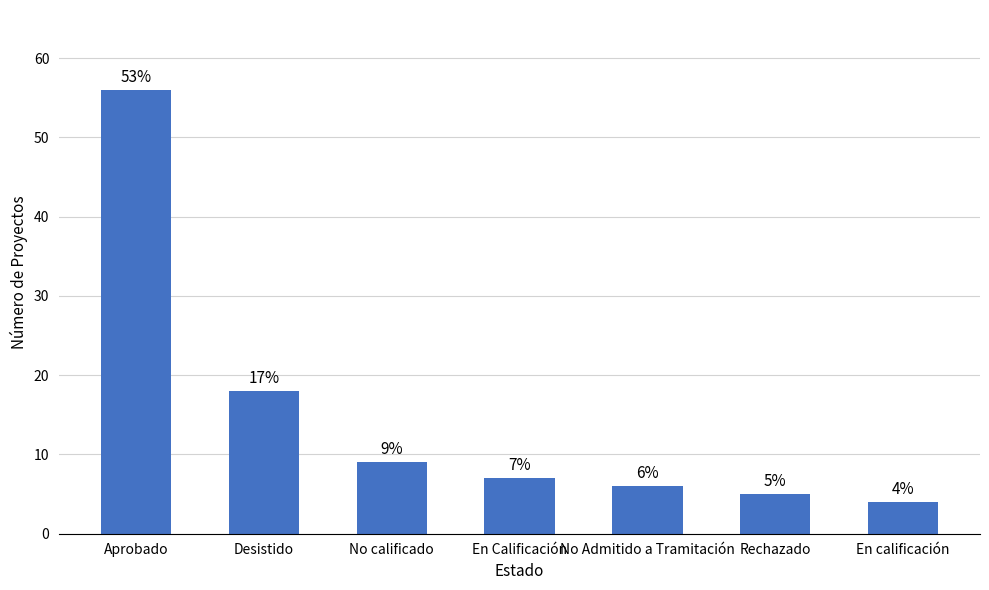

How many data points does each series have?

7